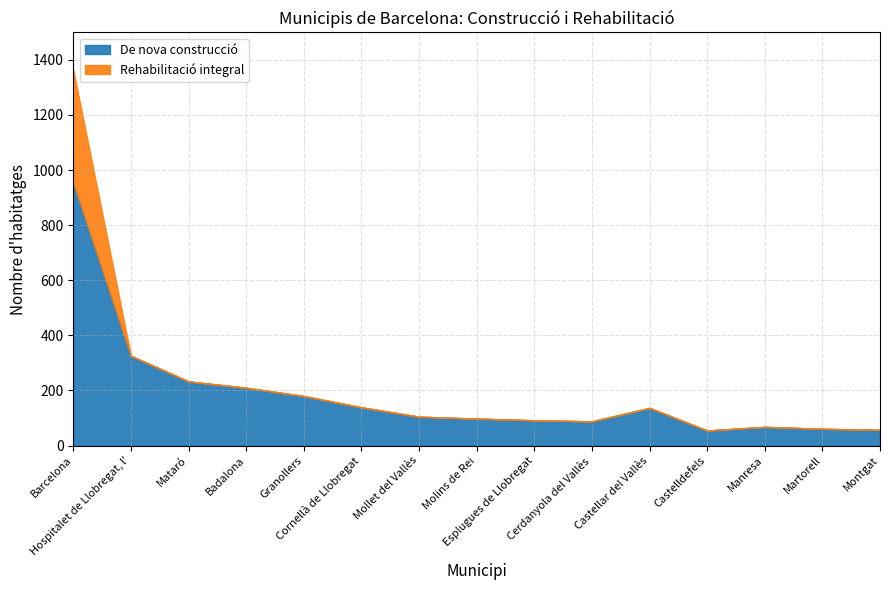

What are all the series names shown in the legend?

De nova construcció, Rehabilitació integral